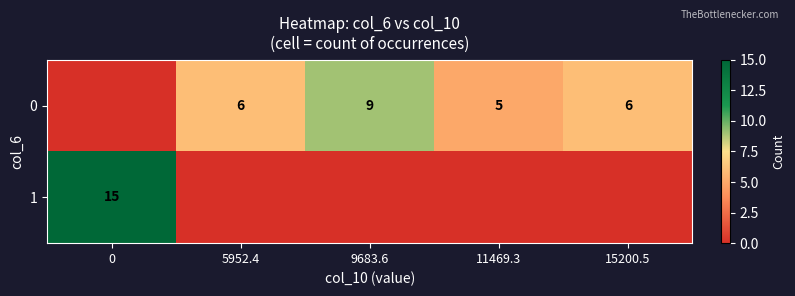

The value of 0 at 11469.3 is 2. True or false?

False